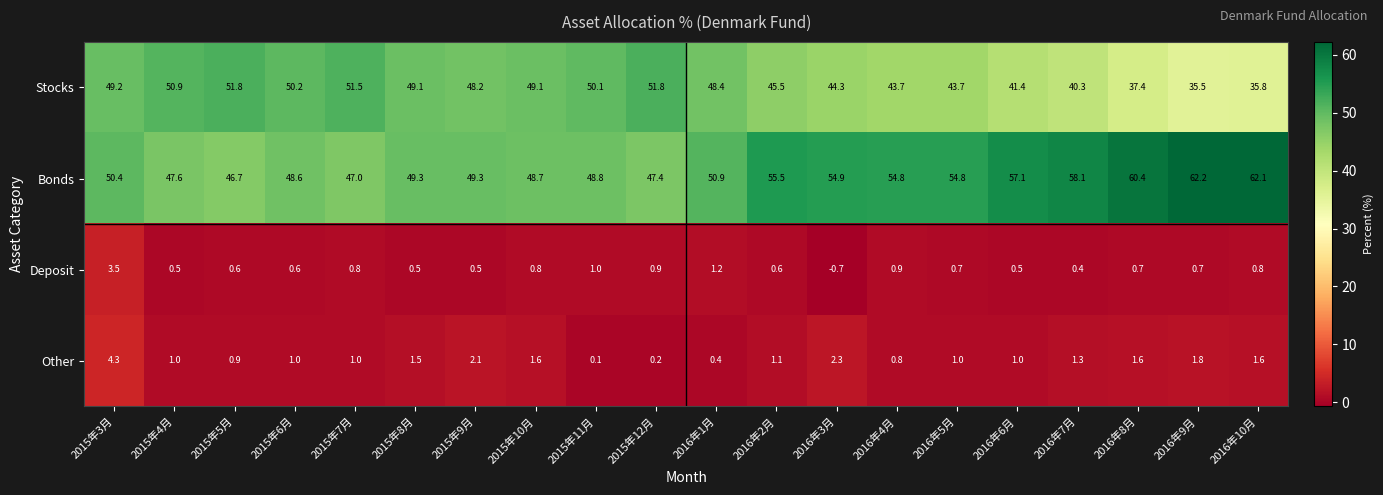

What is the difference between the maximum and second lowest values in the Bonds series?

15.2